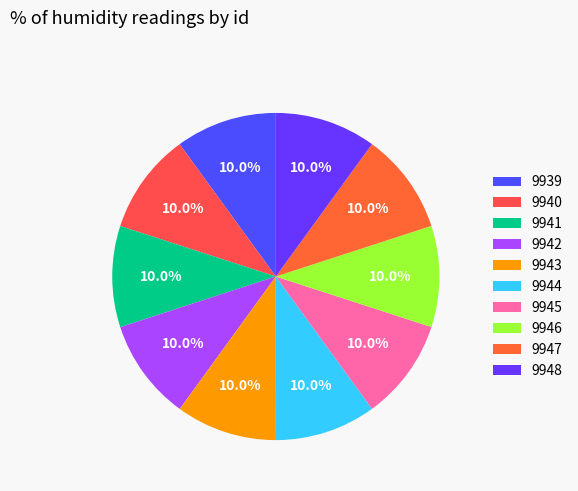

What percentage do 9942 and 9943 together represent?

20.0%